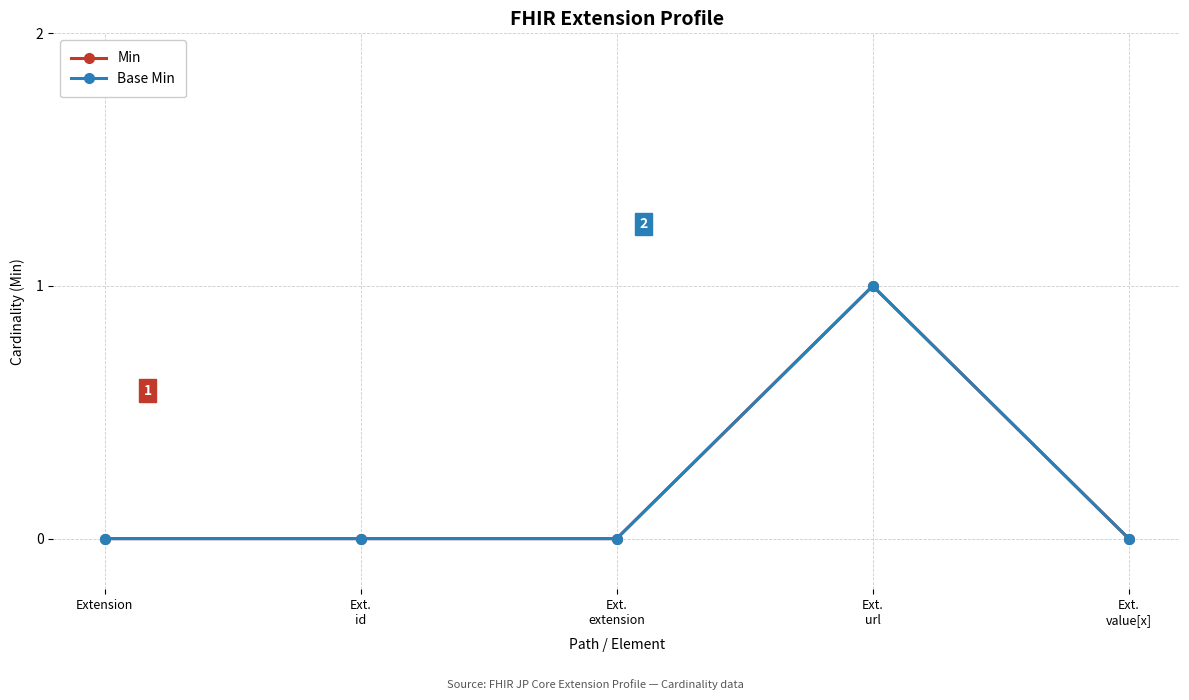

Does the chart display data point markers on the line(s)?

Yes